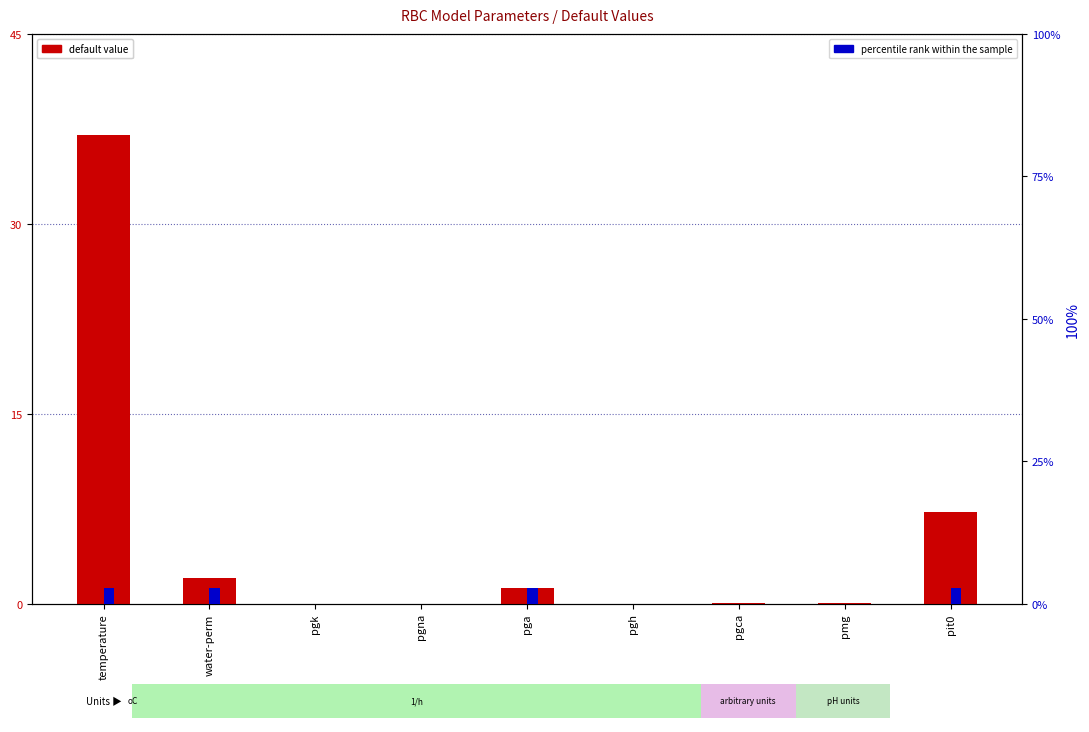

What are all the series names shown in the legend?

default value, percentile rank within the sample